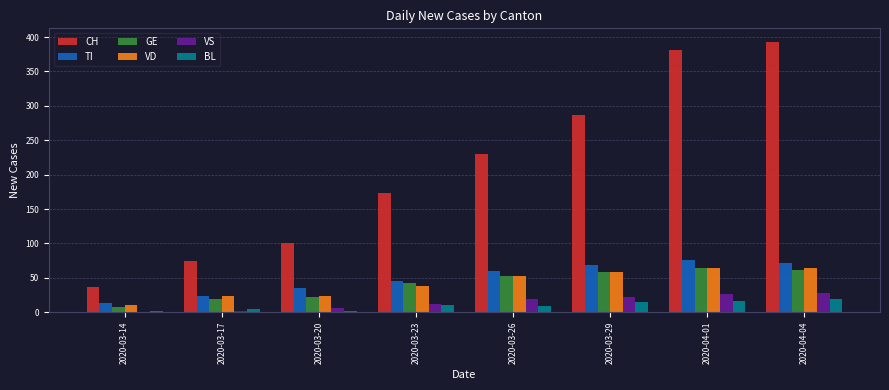

Is the value of BL at 2020-03-23 greater than the value of CH at 2020-03-23?

No